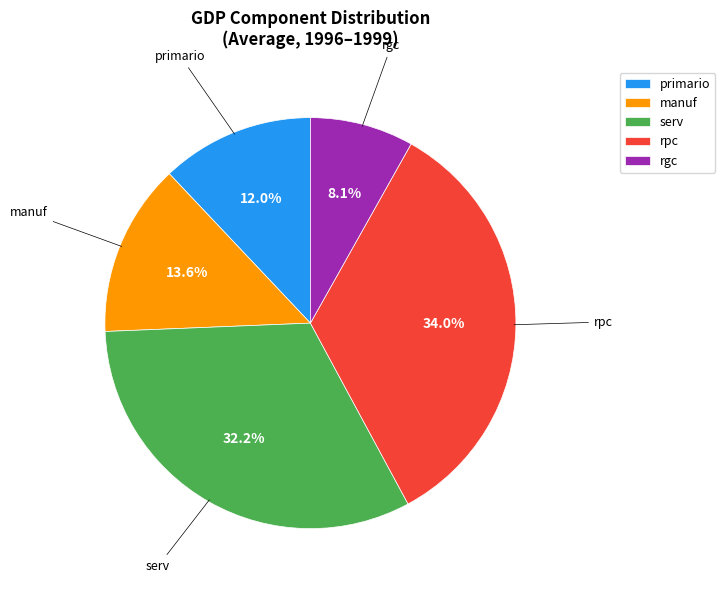

Is it true that primario is 48% of the pie?

False